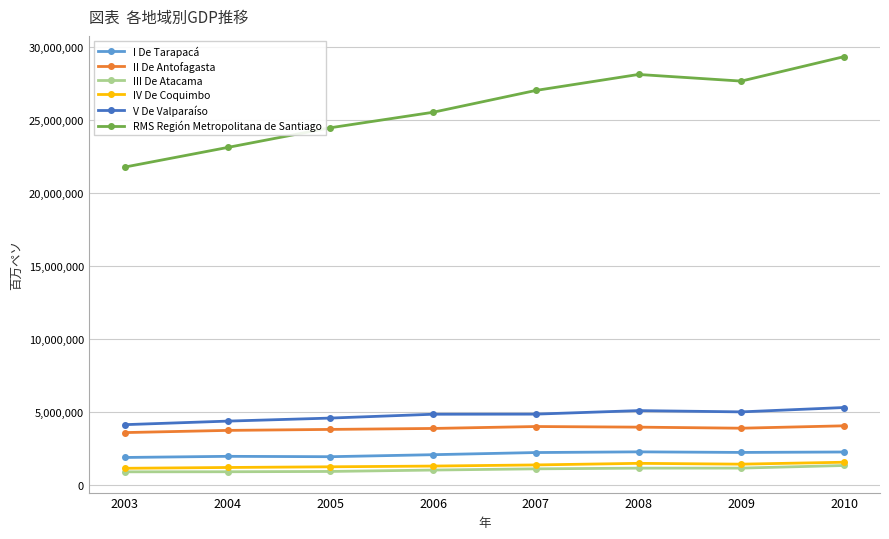

What is the maximum value for V De Valparaíso?

5325792